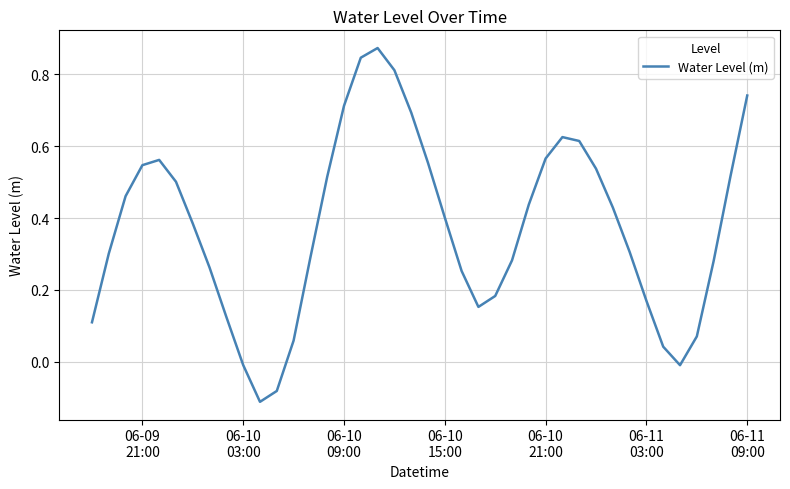

What is the difference between the maximum and minimum values?

1.0